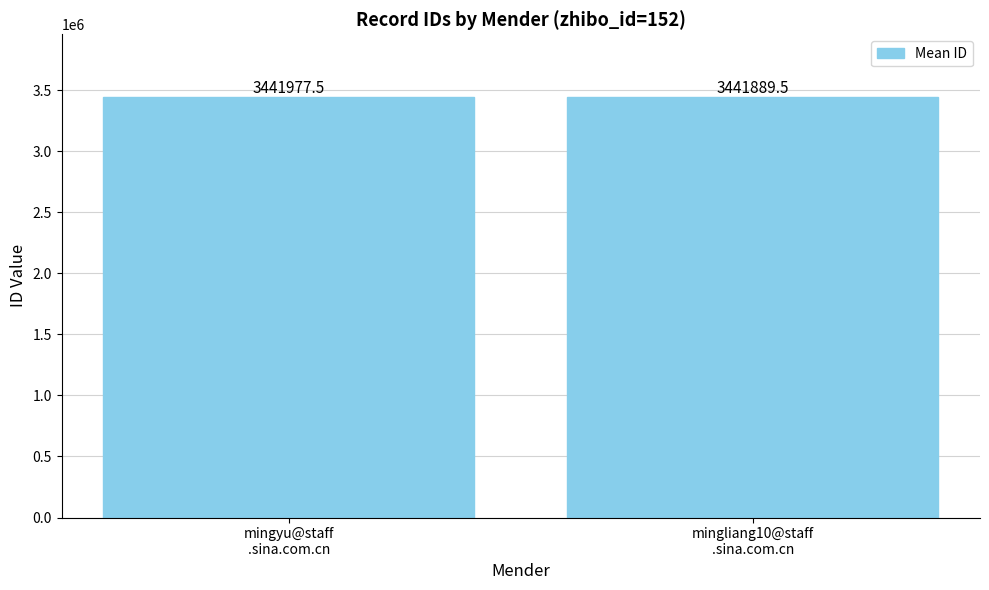

What is the label of the 2nd bar from the right?

mingyu@staff
.sina.com.cn